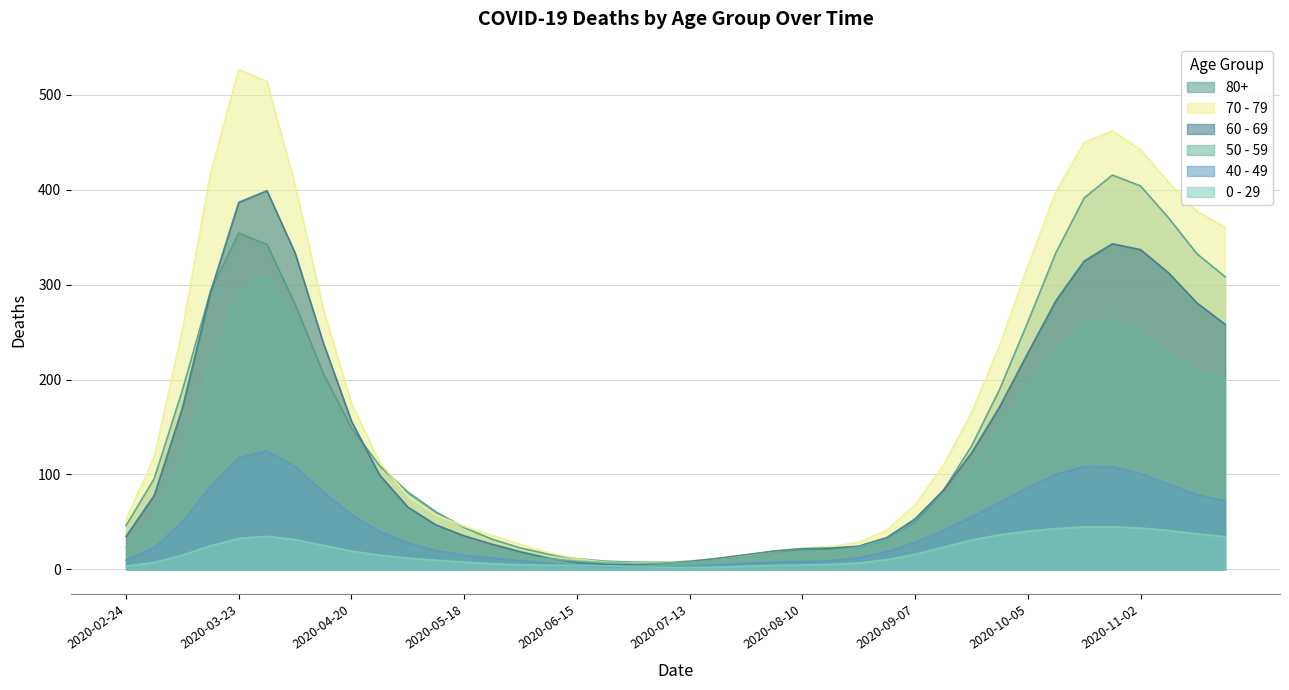

How many data points in 0 - 29 are less than 11?

20